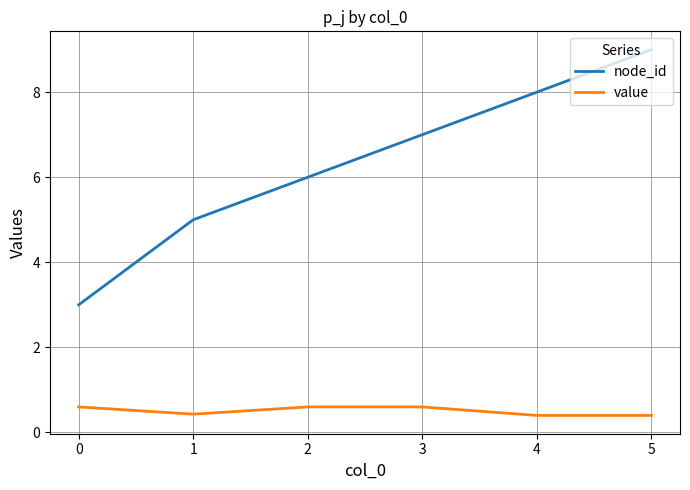

What is the sum of all value values?

3.0